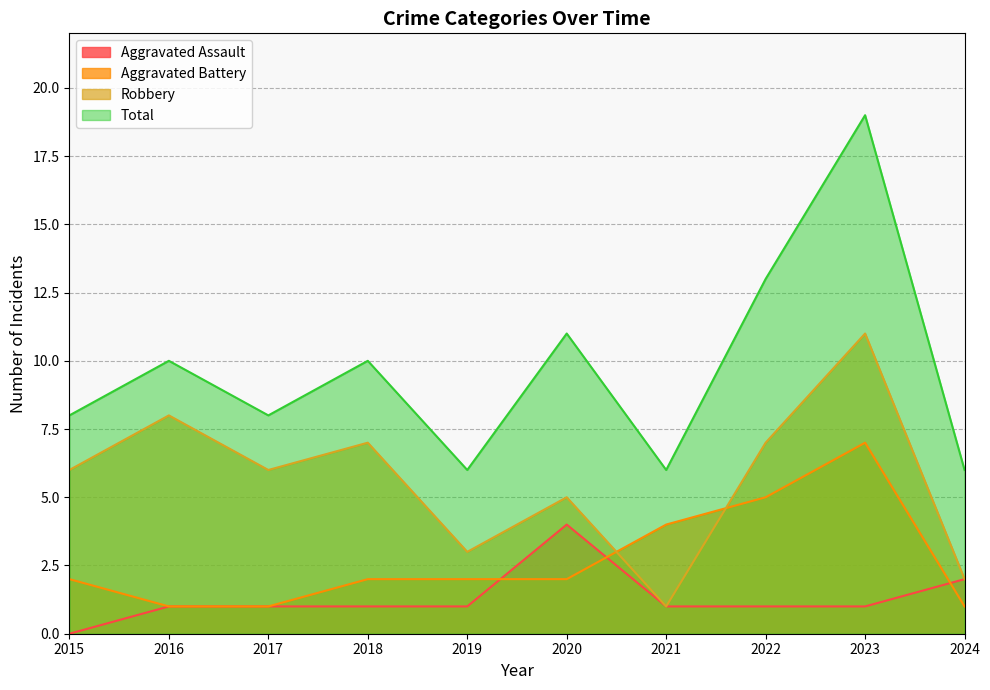

The value of Aggravated Battery at 2018 is 2. True or false?

True